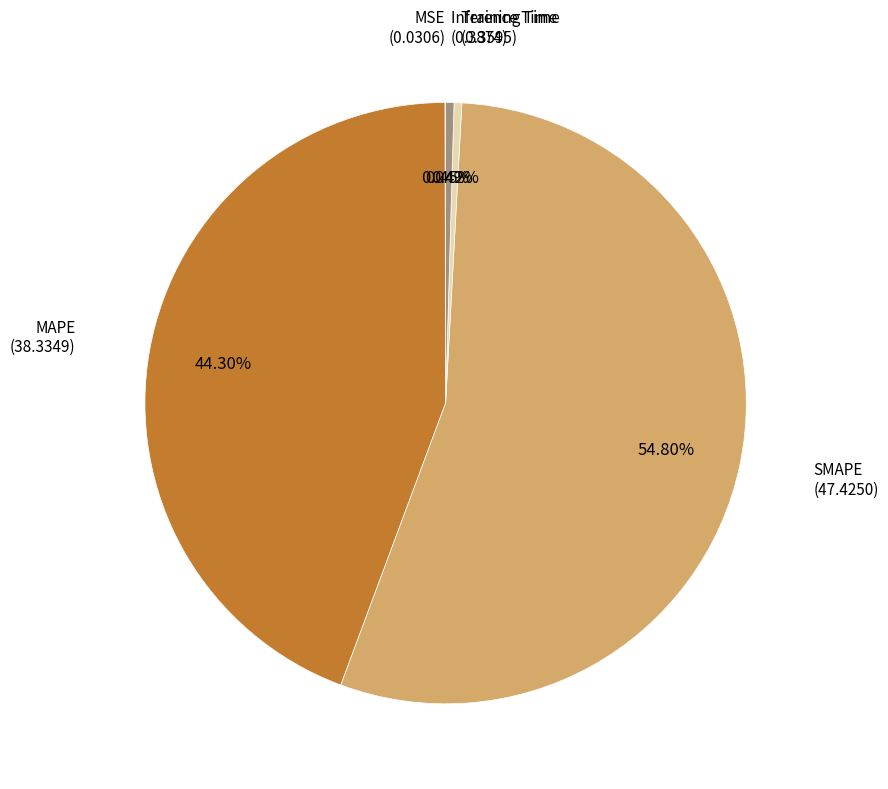

What is the majority slice?

SMAPE